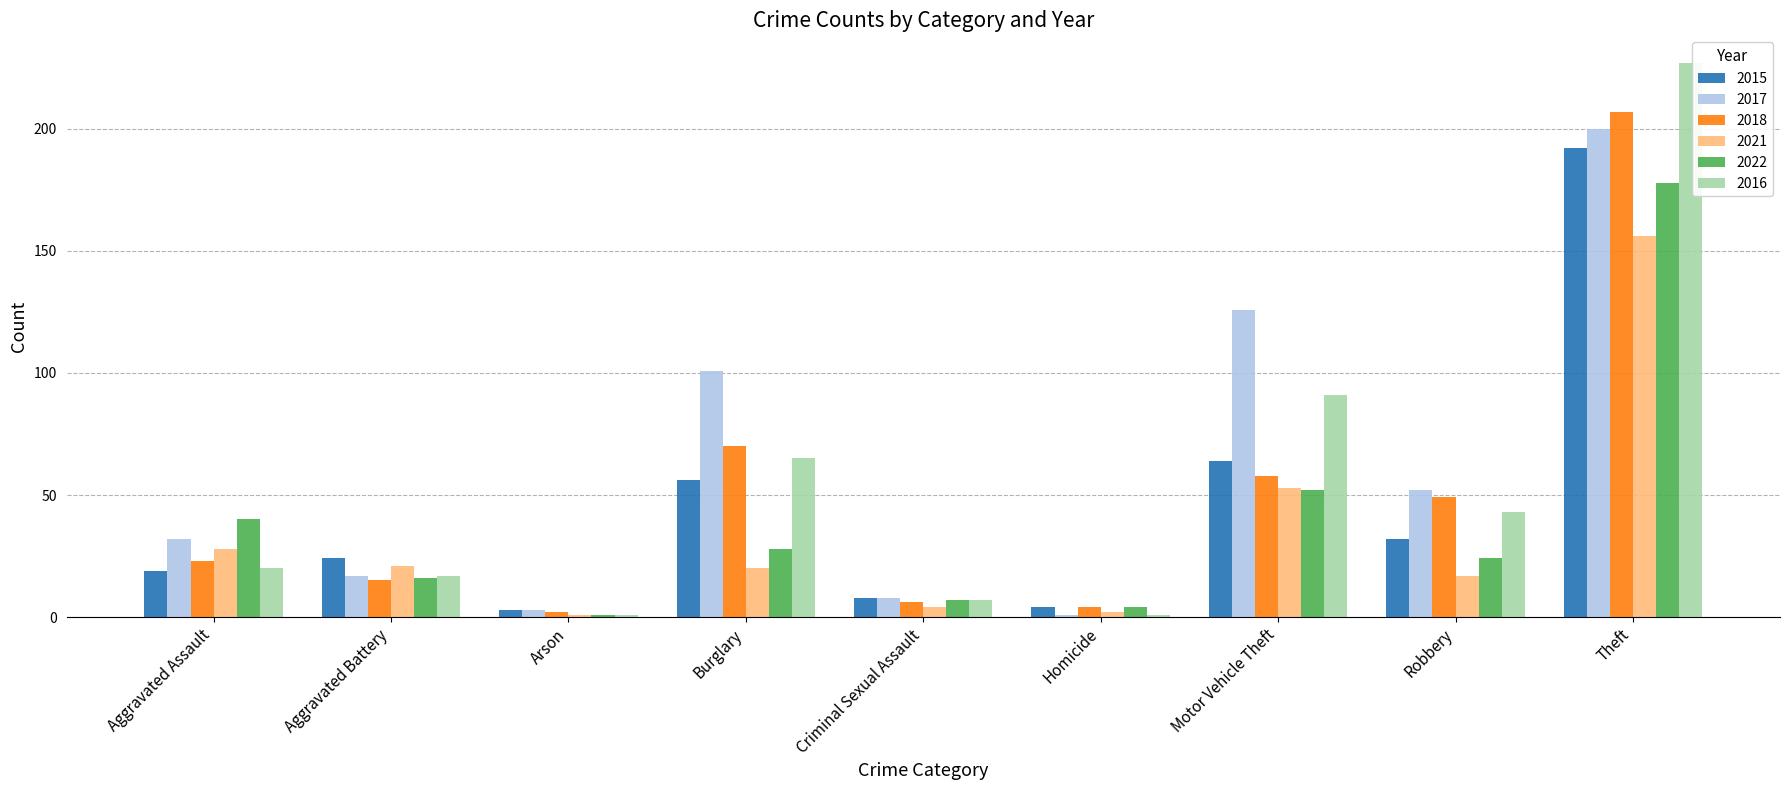

Is it true that 2016 equals 143 at Motor Vehicle Theft?

False